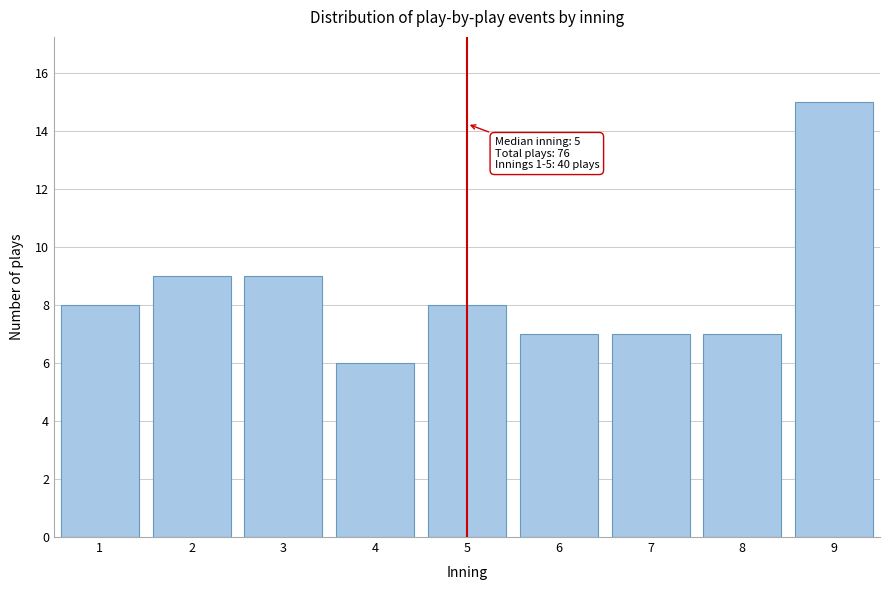

Reading right to left, what are all the values shown in this chart?

15	7	7	7	8	6	9	9	8